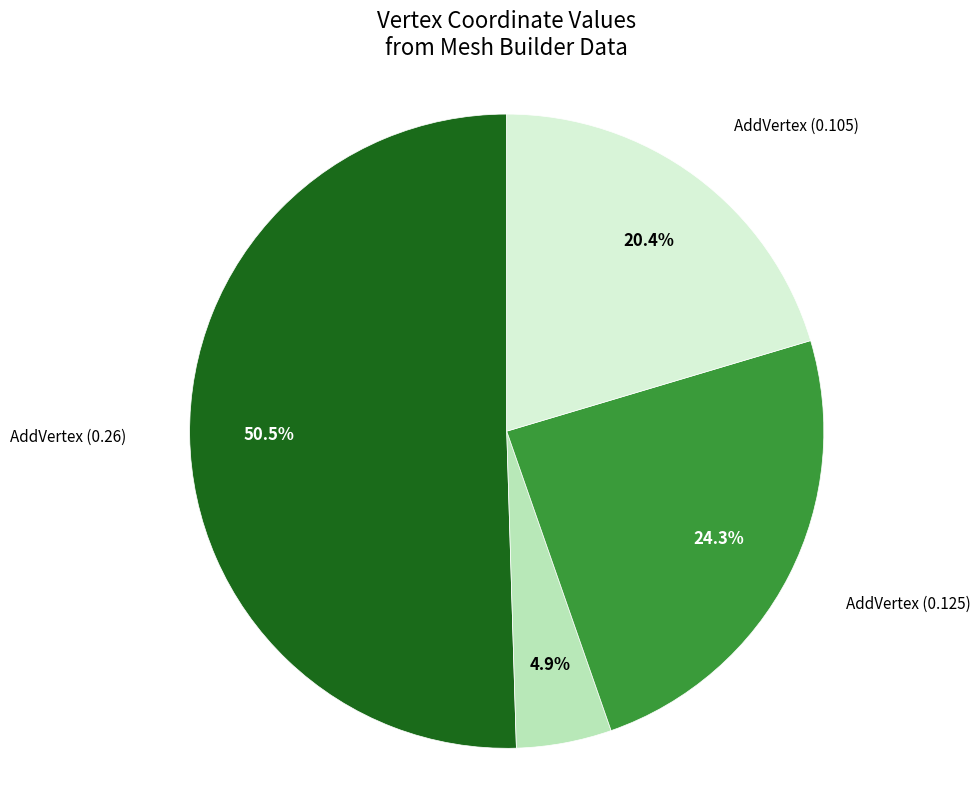

What percentage do AddVertex (0.26) and AddVertex (0.025) together represent?

55.3%